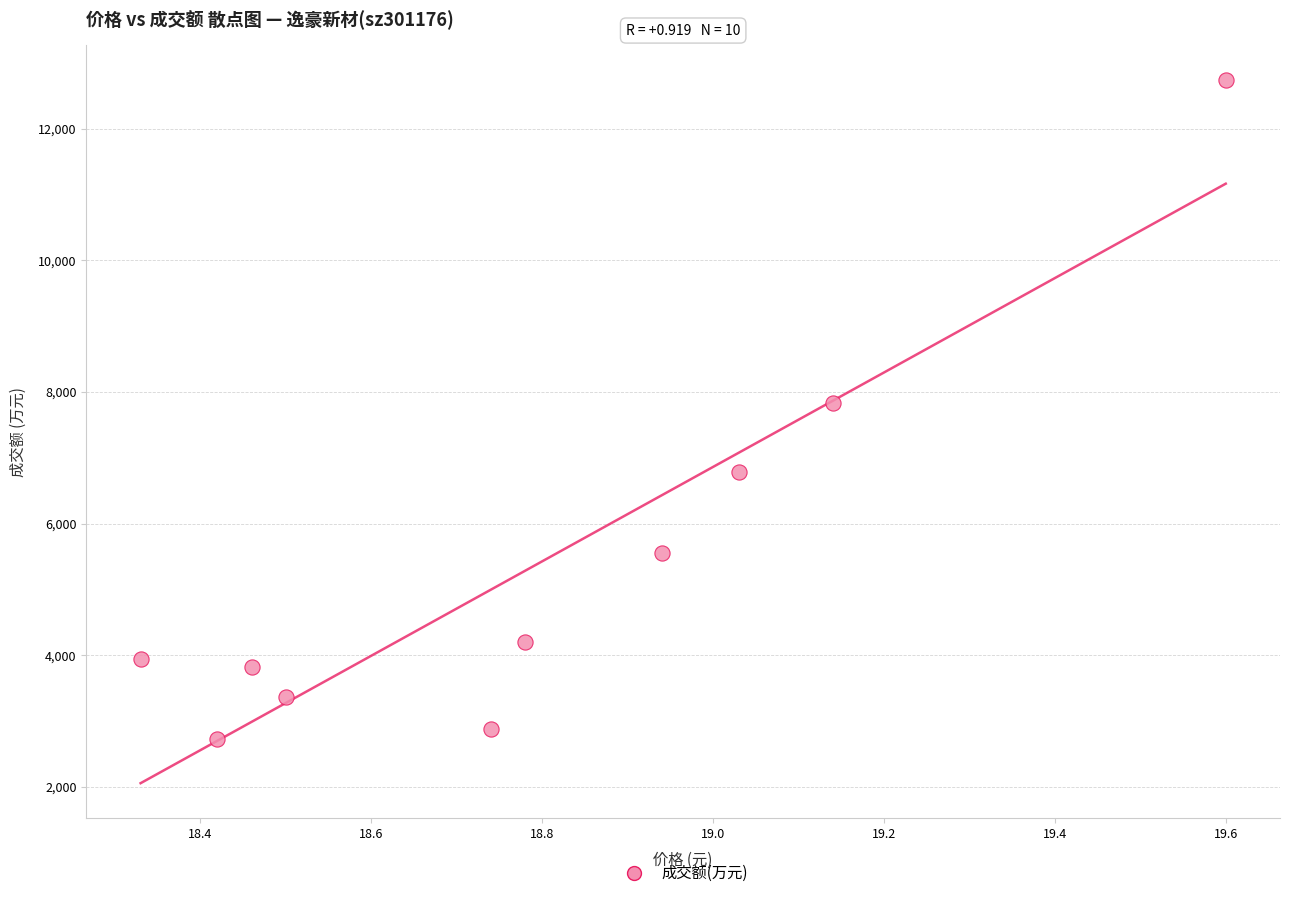

What is the average Y value?

5385